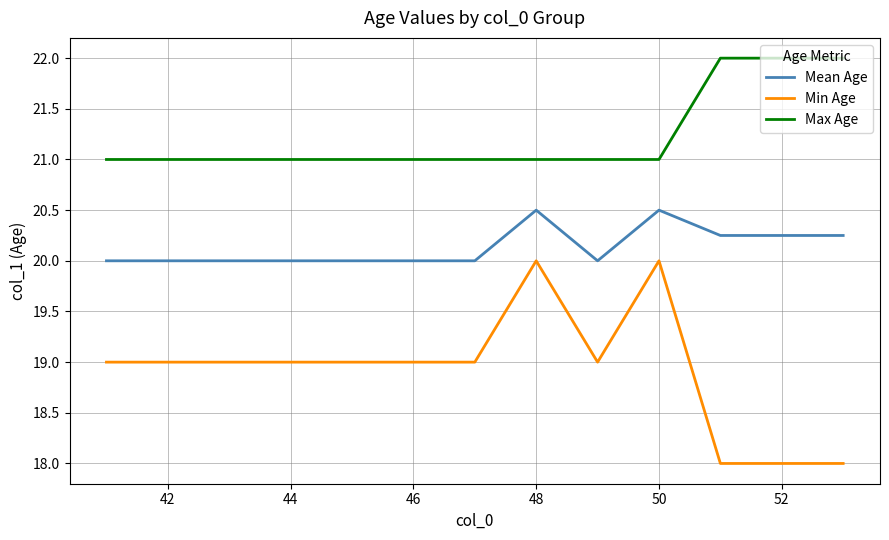

How many lines are shown in the chart?

3